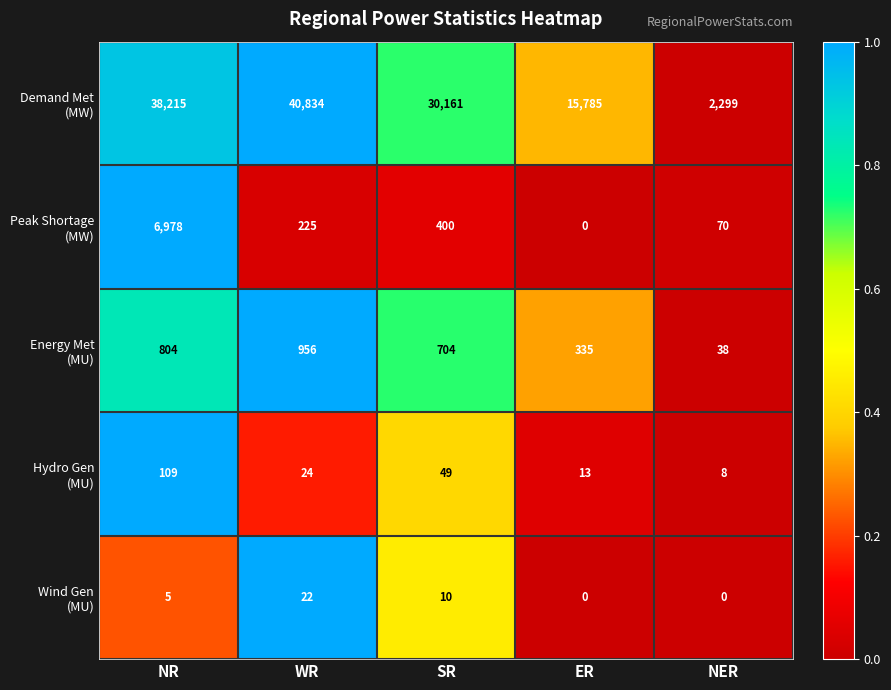

At how many categories does at least one series exceed 6890?

4